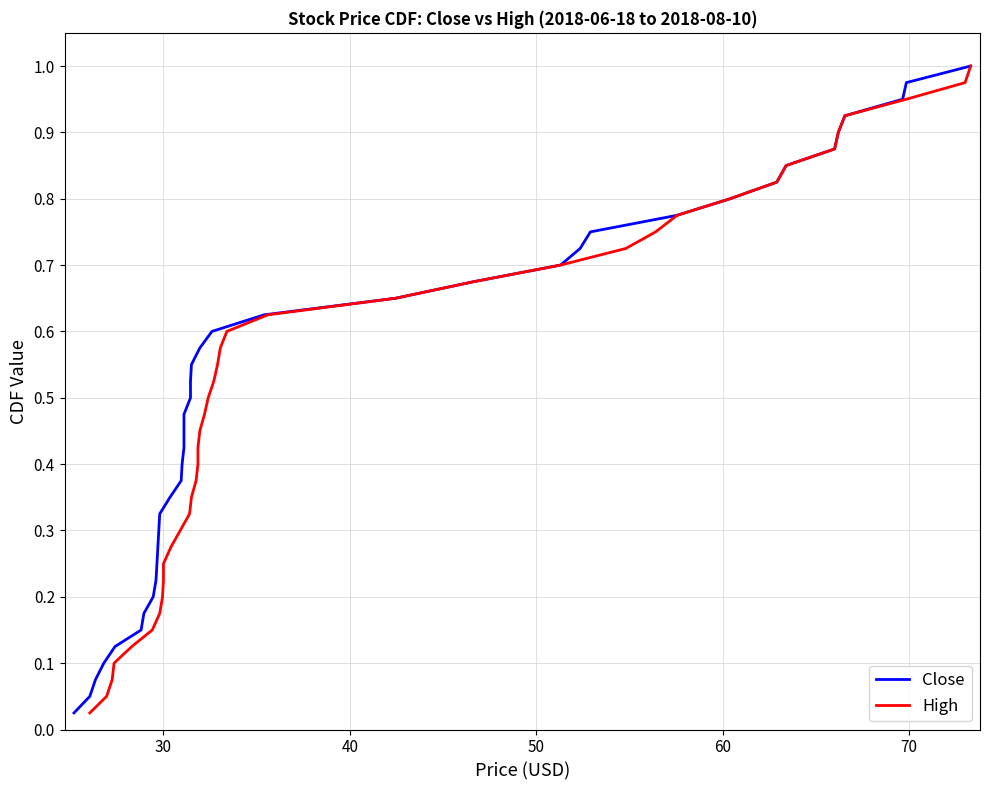

True or false: Close and High cross at least once.

False